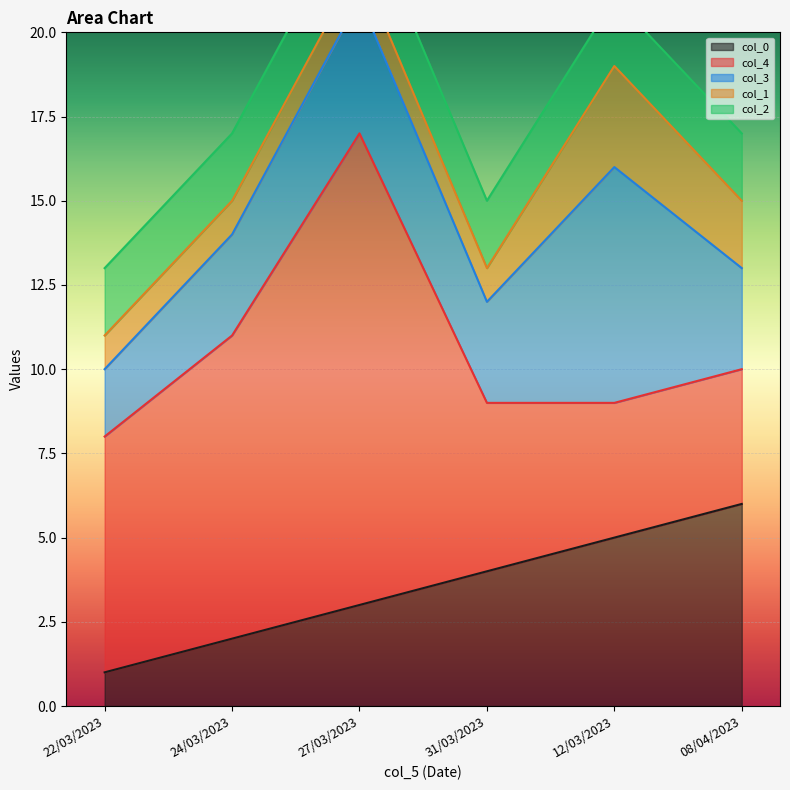

Which series ends up on top after the final intersection of col_1 and col_2?

col_1